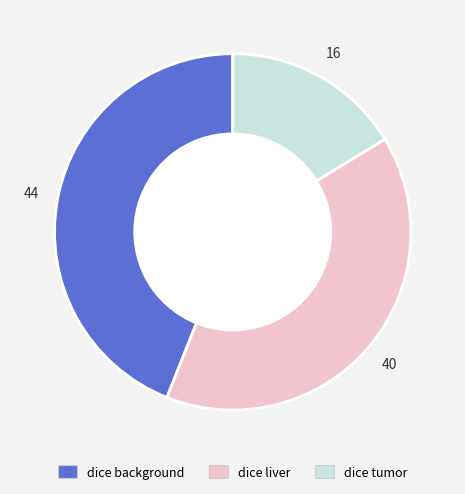

Is it true that dice background is 44% of the pie?

True